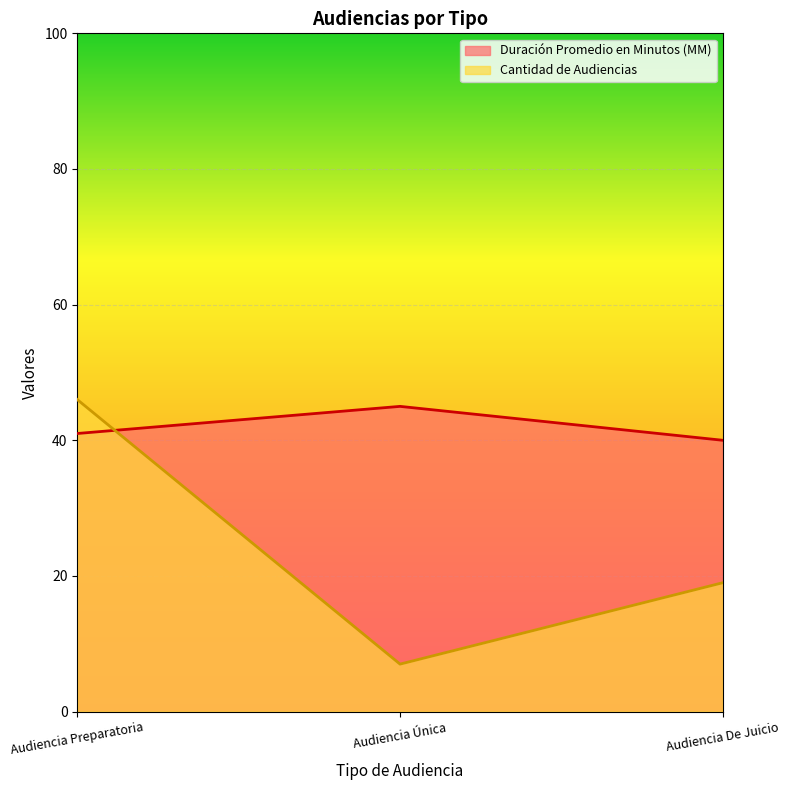

How many lines are shown in the chart?

2